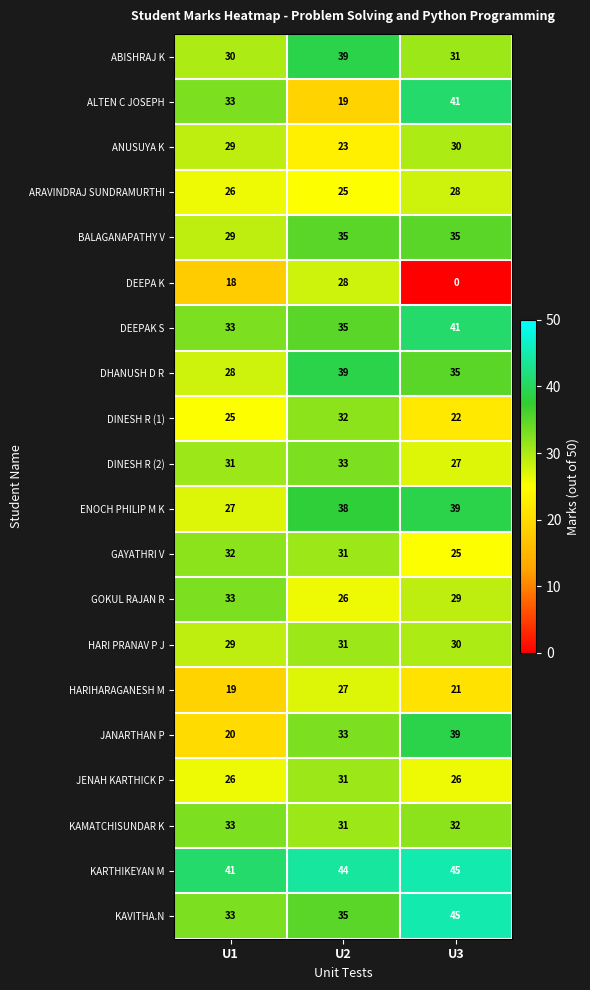

Count the DINESH R (2) values in the range 27 to 33.

3